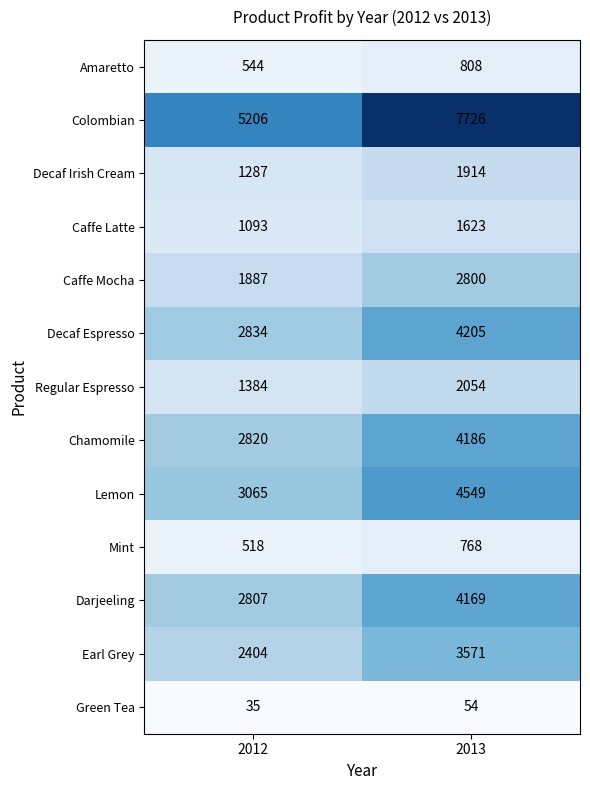

Is it true that Mint equals 174 at 2012?

False